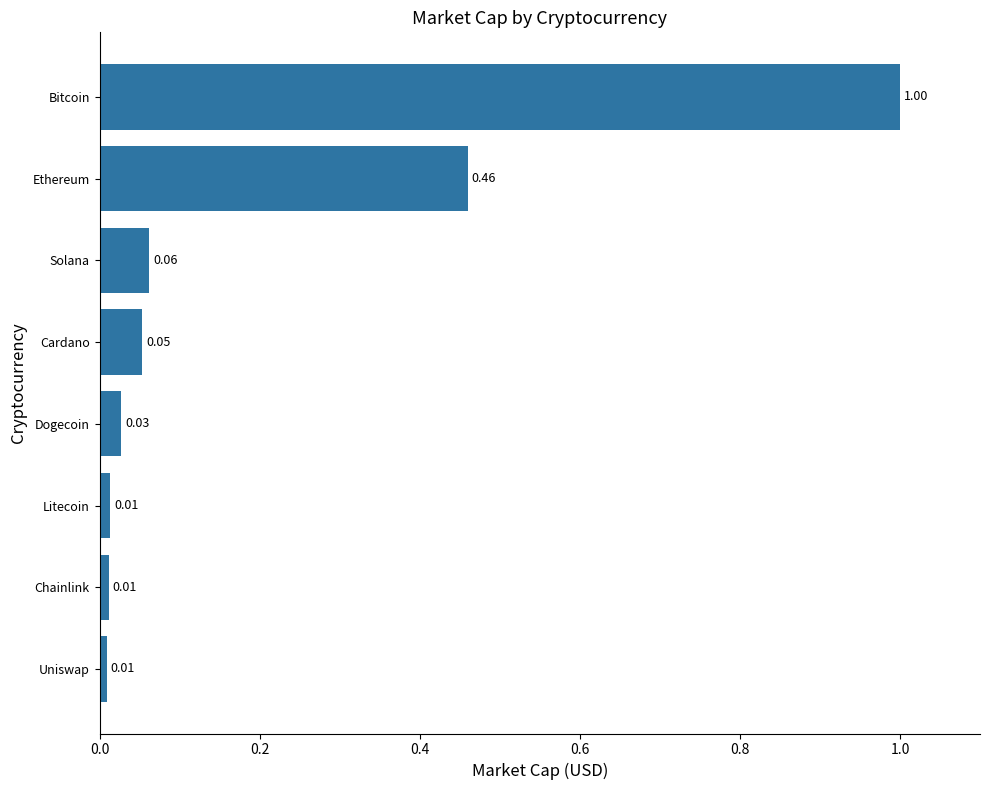

Which category has the highest value across all series?

Bitcoin